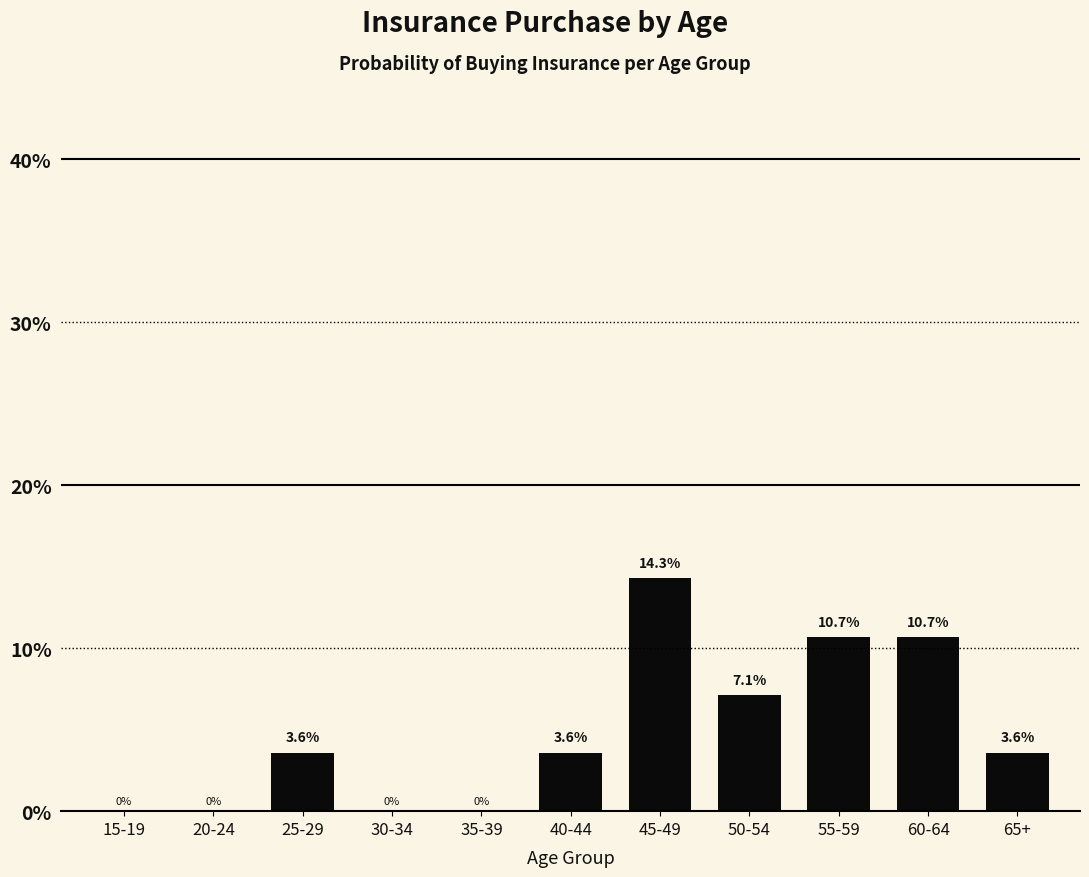

Reading right to left, list all the values displayed in this chart.

3.6	10.7	10.7	7.1	14.3	3.6	0.0	0.0	3.6	0.0	0.0